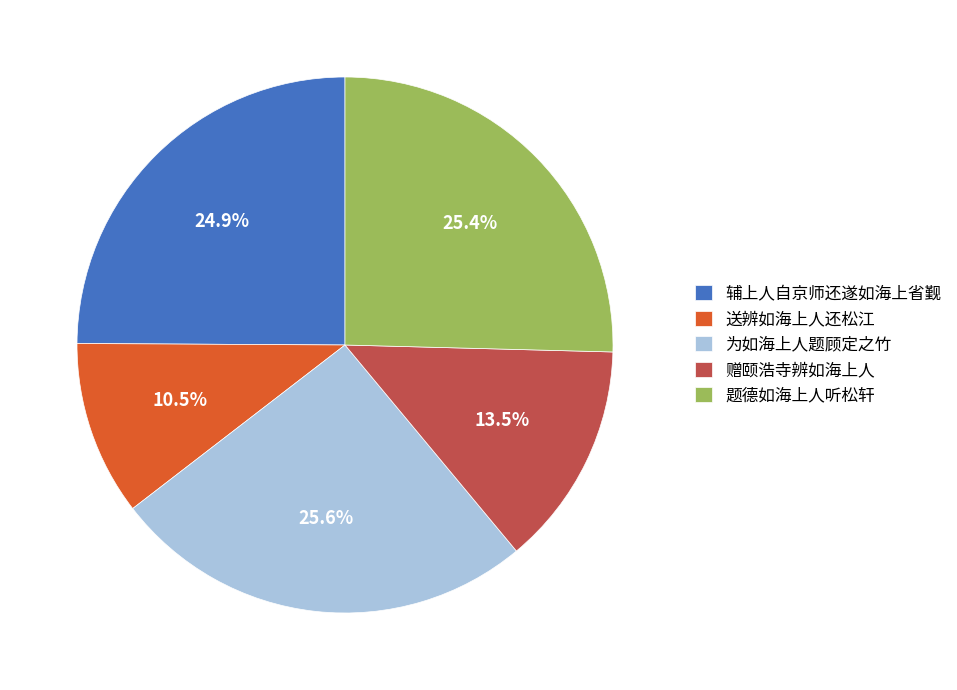

Is it true that 为如海上人题顾定之竹 is 26% of the pie?

True